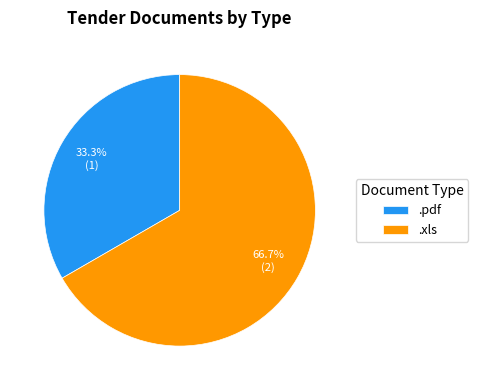

To the nearest percent, what is the combined percentage of .pdf and .xls?

100%